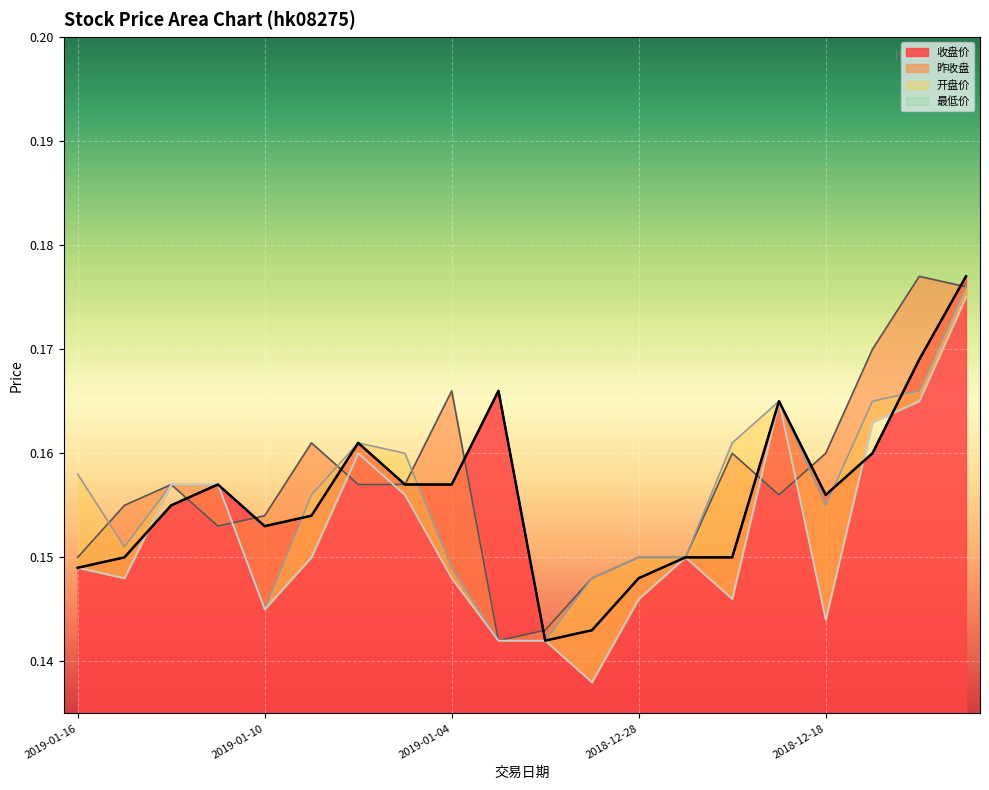

What is the sum of the 收盘价 values at 2018-12-24 and 2019-01-02?

0.3